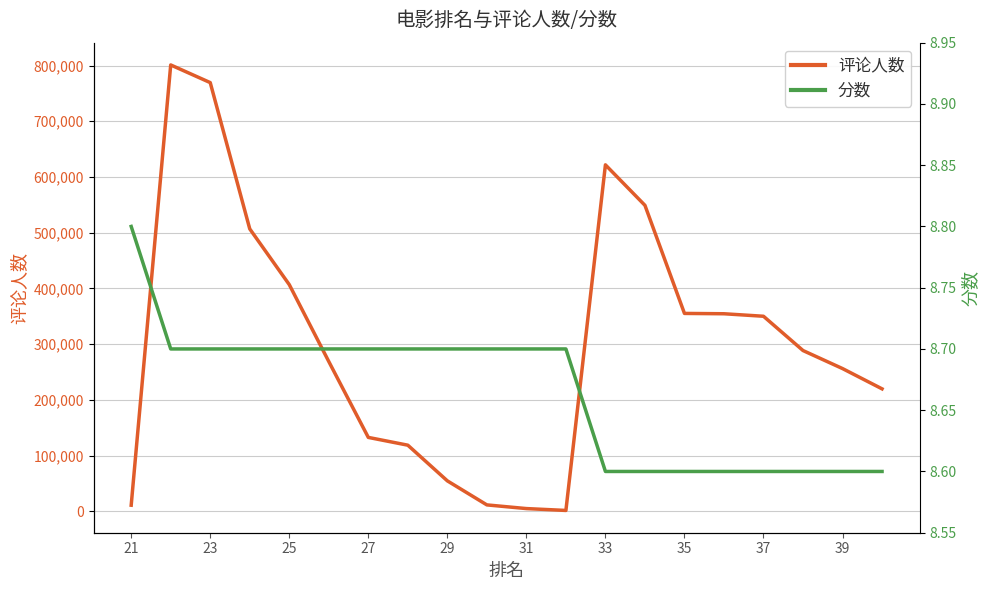

The value of 评论人数 at 33 is 621799. True or false?

True